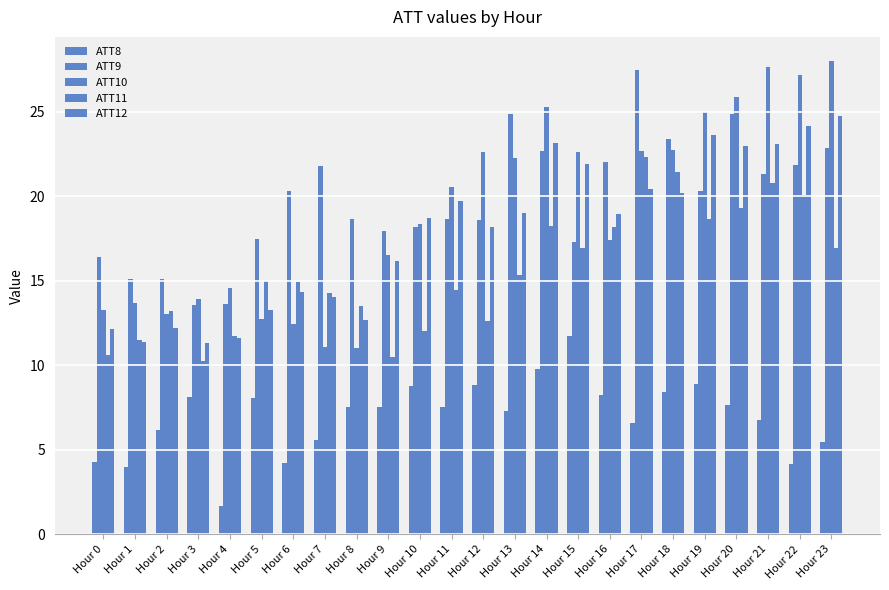

Does the chart contain any negative values?

No